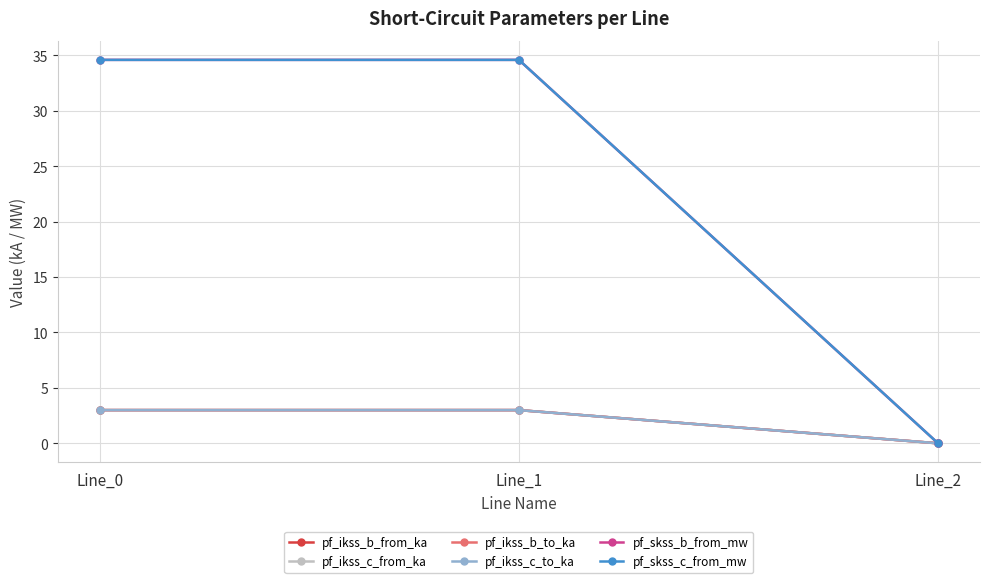

Is the value of pf_skss_b_from_mw at Line_2 greater than the value of pf_ikss_b_from_ka at Line_0?

No